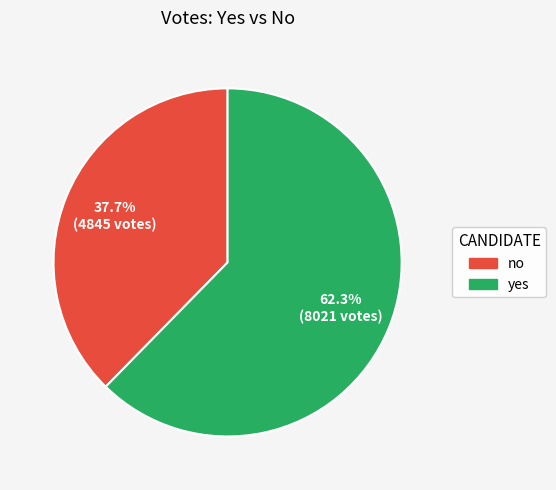

Approximately how many times larger is the value at yes compared to no?

1.7